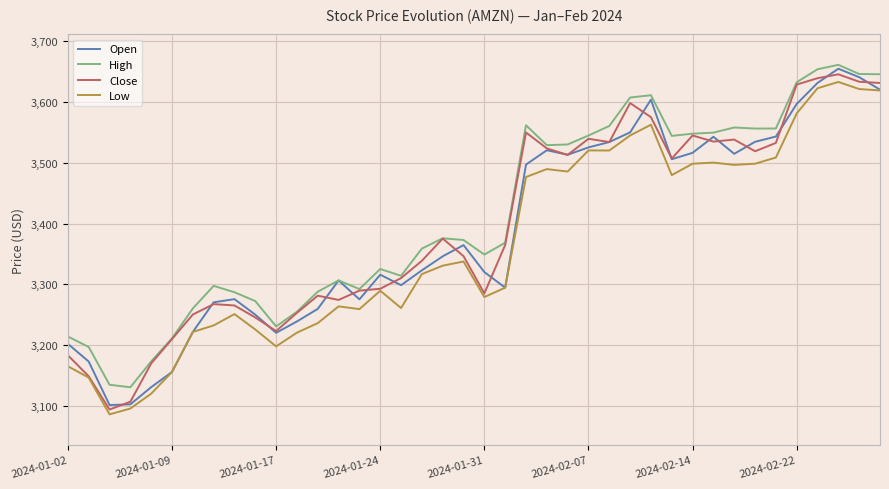

Which series has the largest total across all categories?

High